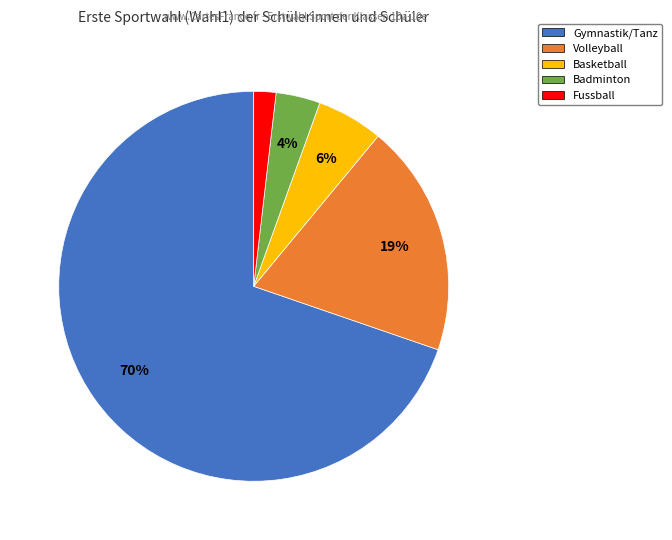

Does Gymnastik/Tanz represent more than half of the total?

Yes